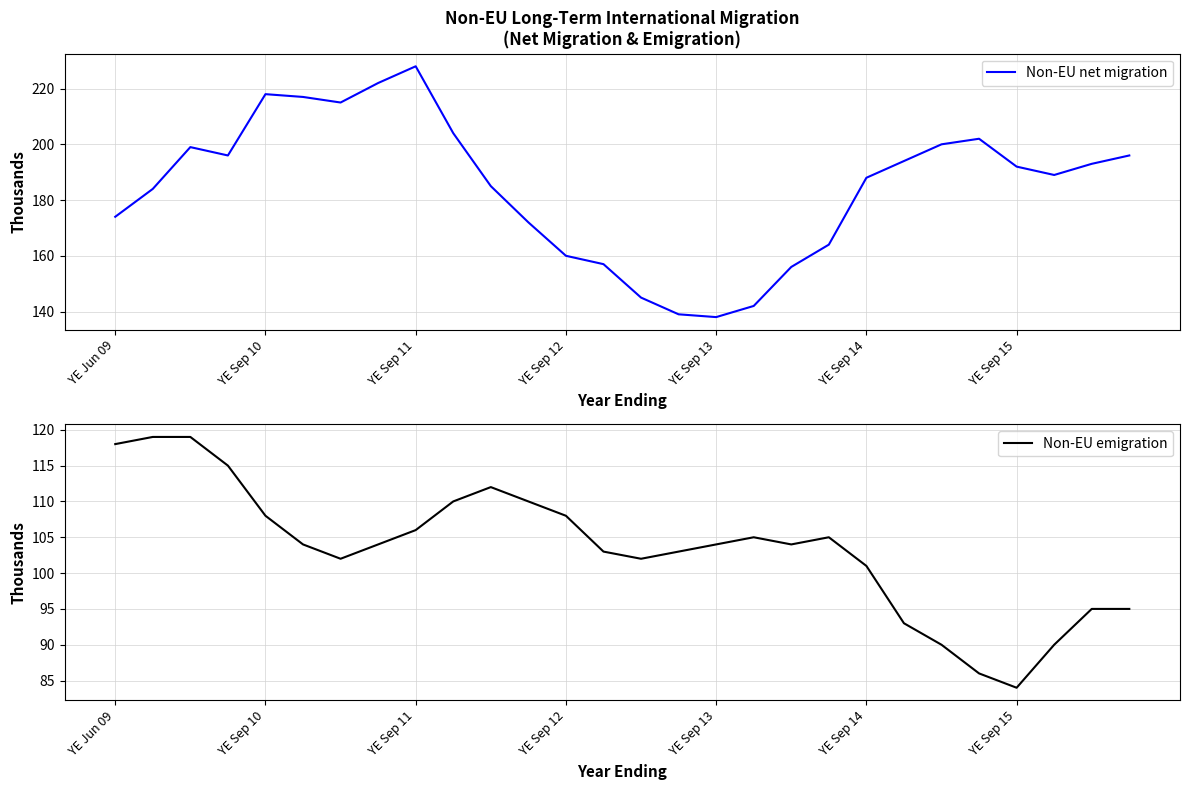

At which label is Non-EU emigration closest to 101?

YE Sep 14